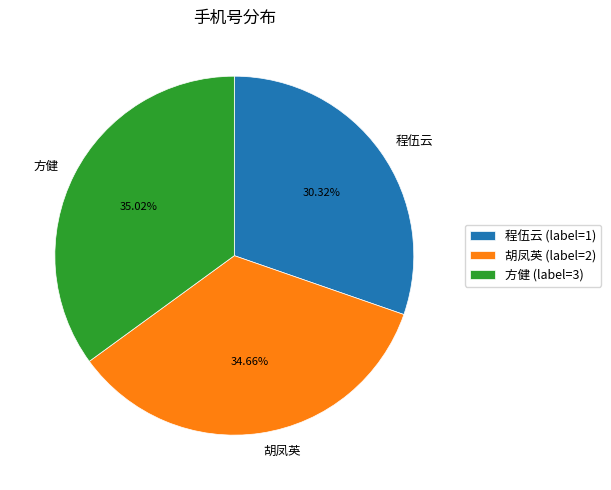

How many slices are in this pie chart?

3